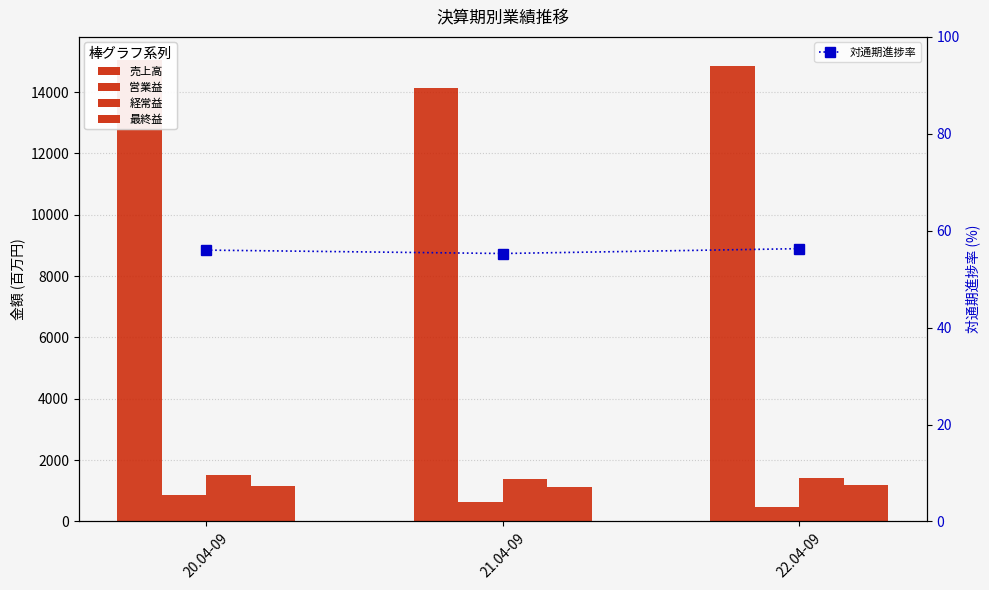

At which category is the sum across all series the highest?

20.04-09